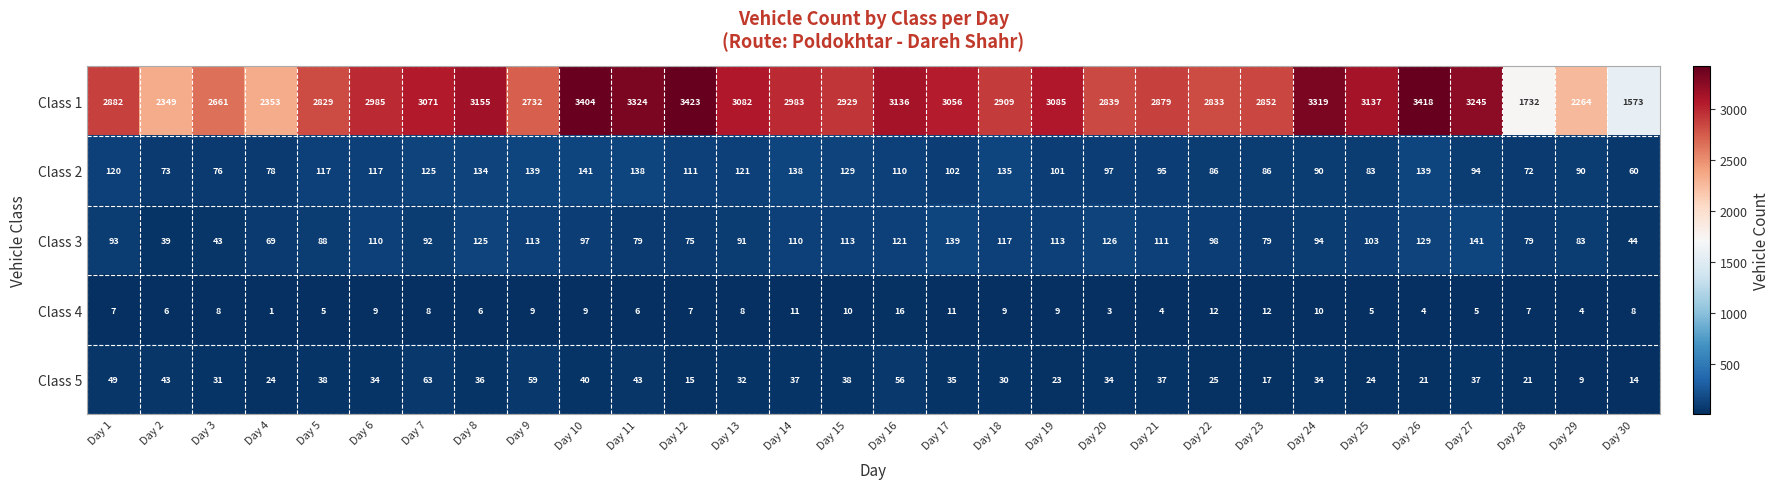

Between Day 16 and Day 26, which series saw the biggest shift?

Class 1